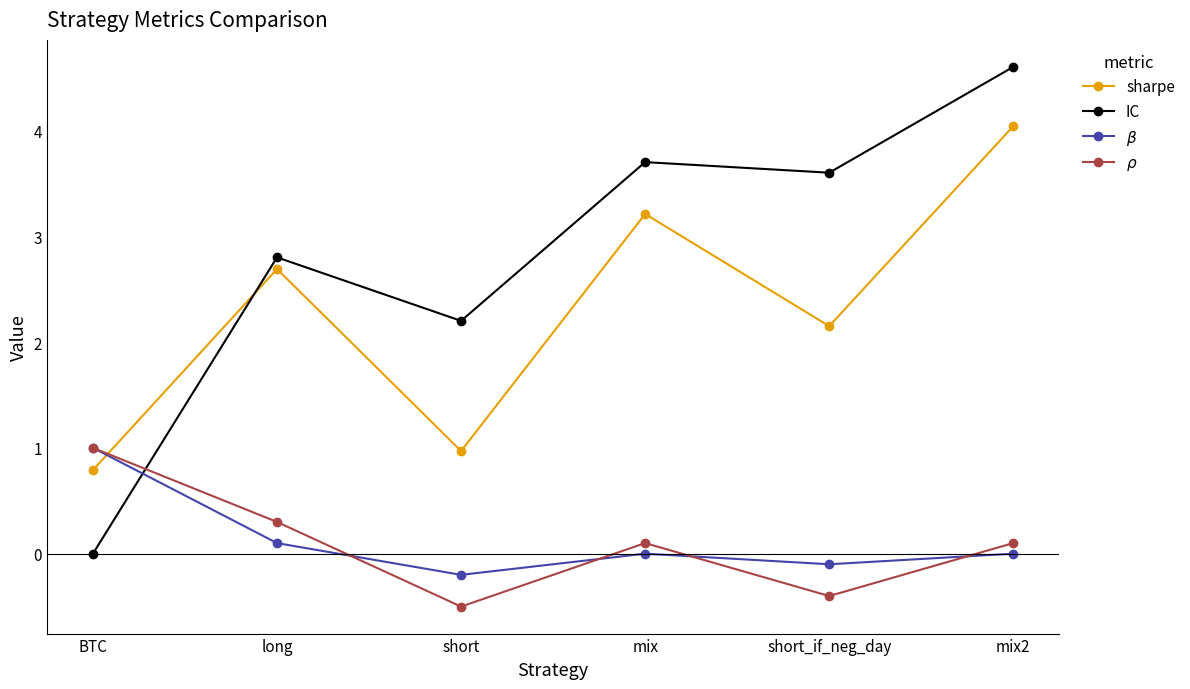

At which category is the sum across all series the highest?

mix2